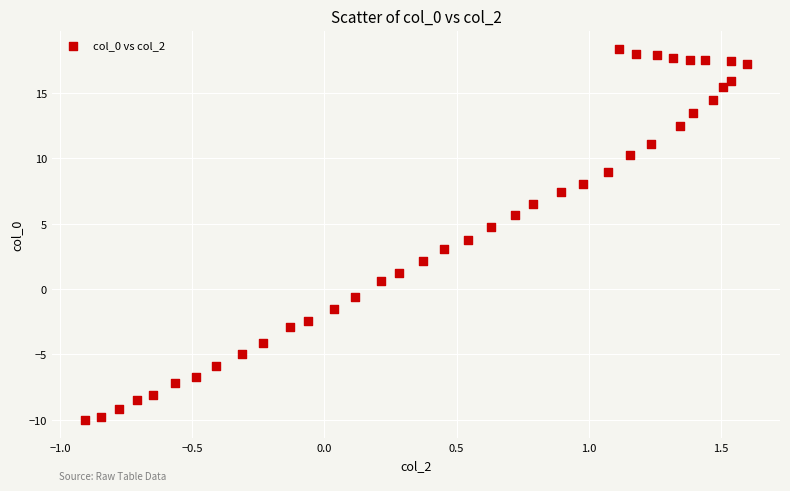

What is the range of X values (max minus min)?

2.5